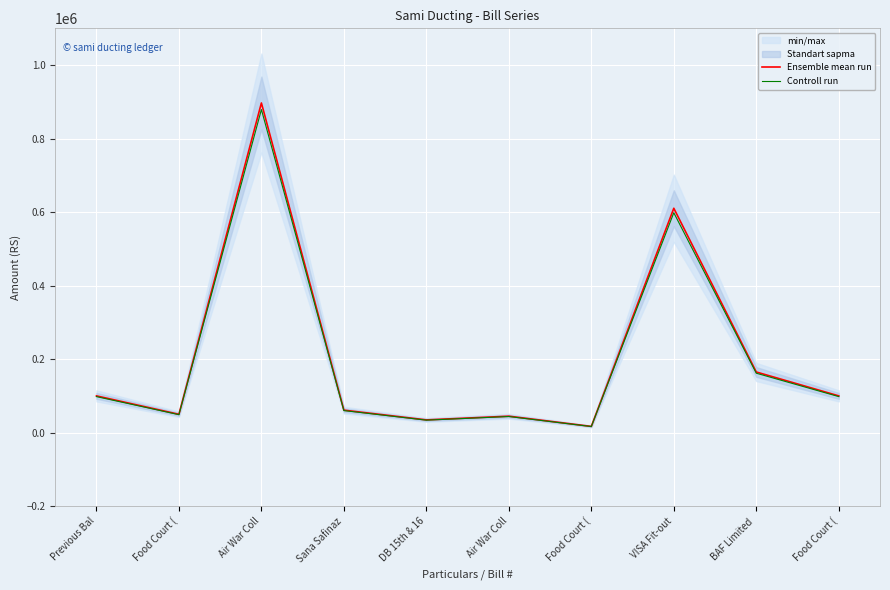

True or false: Ensemble mean run has more than 1 interior local peaks.

True